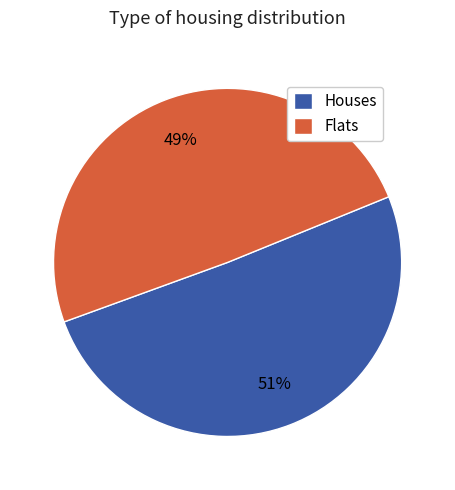

The Flats slice represents 42% of the pie. True or false?

False